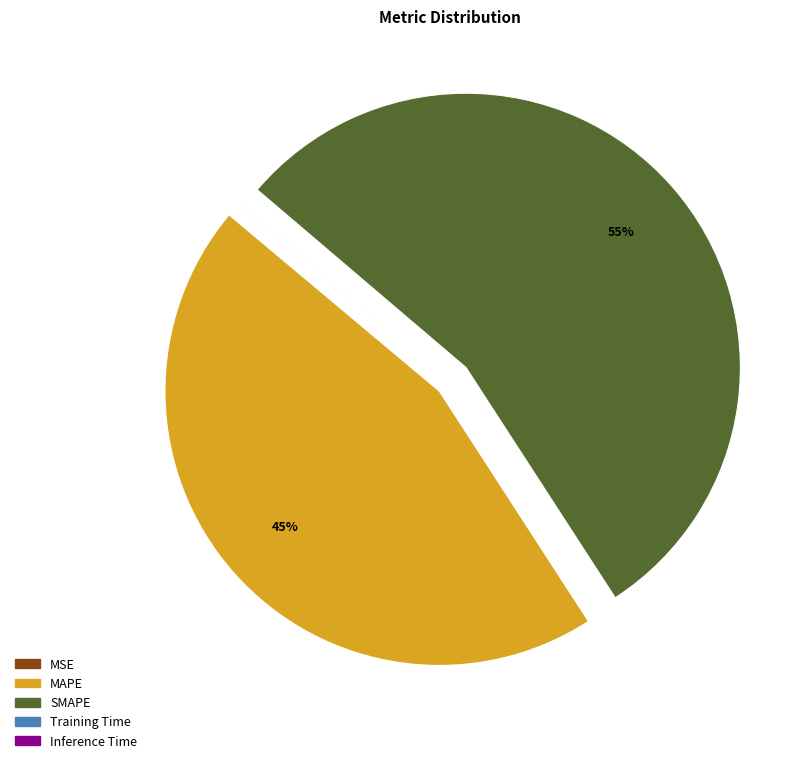

To the nearest percent, what is the difference between the largest and smallest slice percentages?

55%